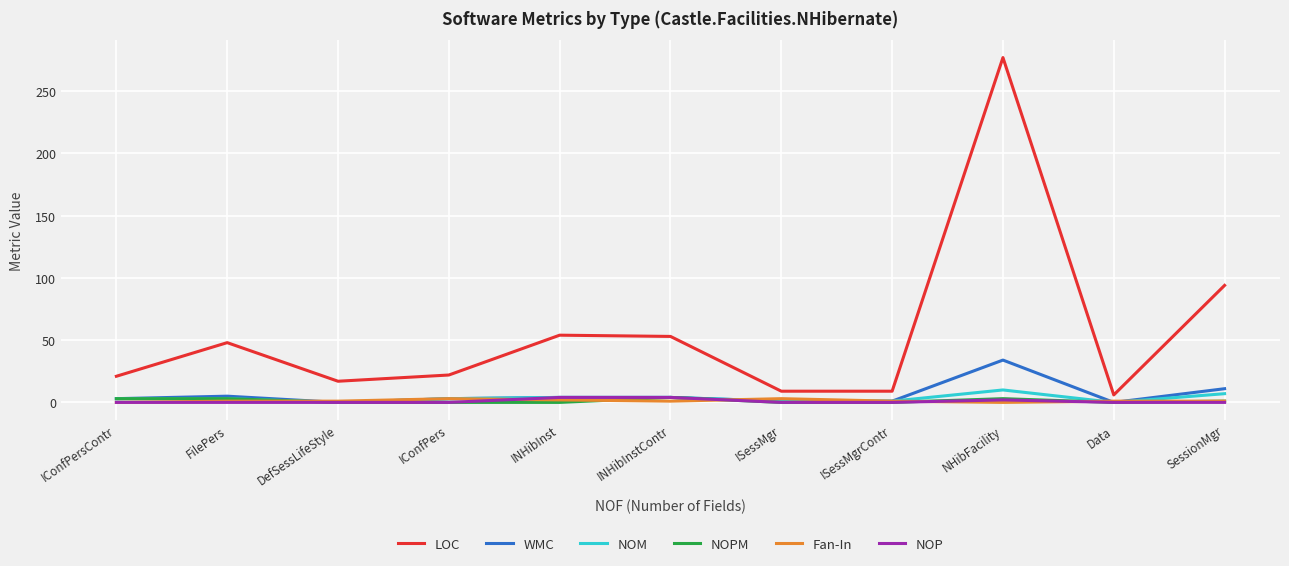

Which series has the largest range (max minus min)?

LOC